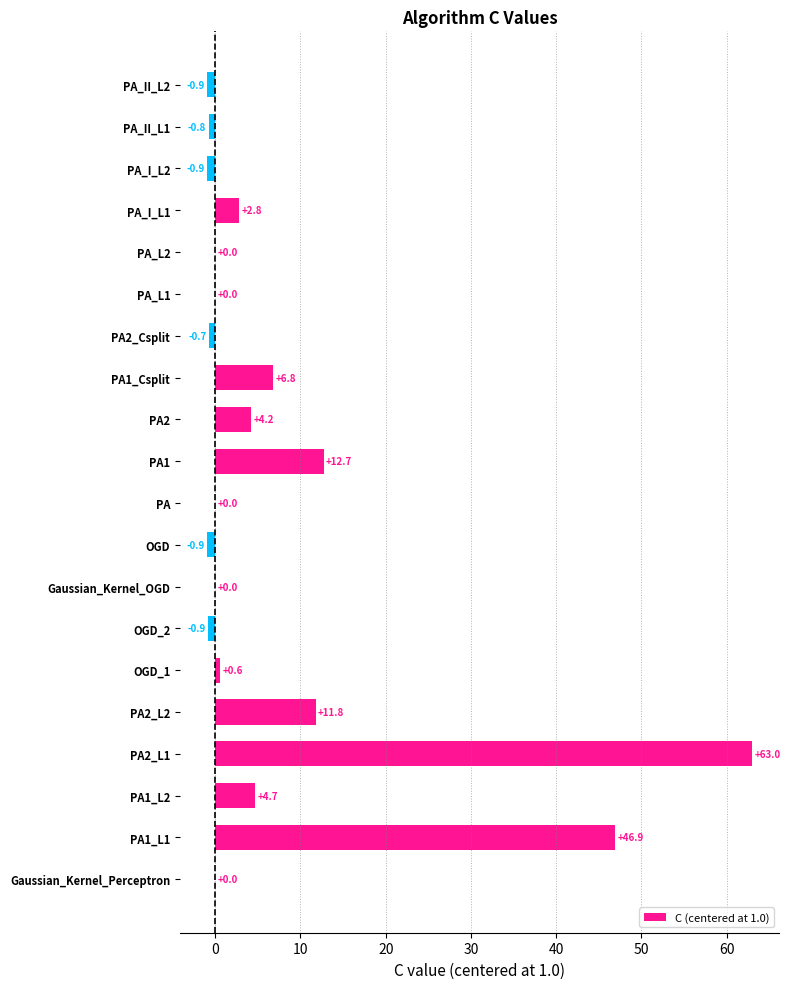

The value at PA1_Csplit is 9.2. True or false?

False